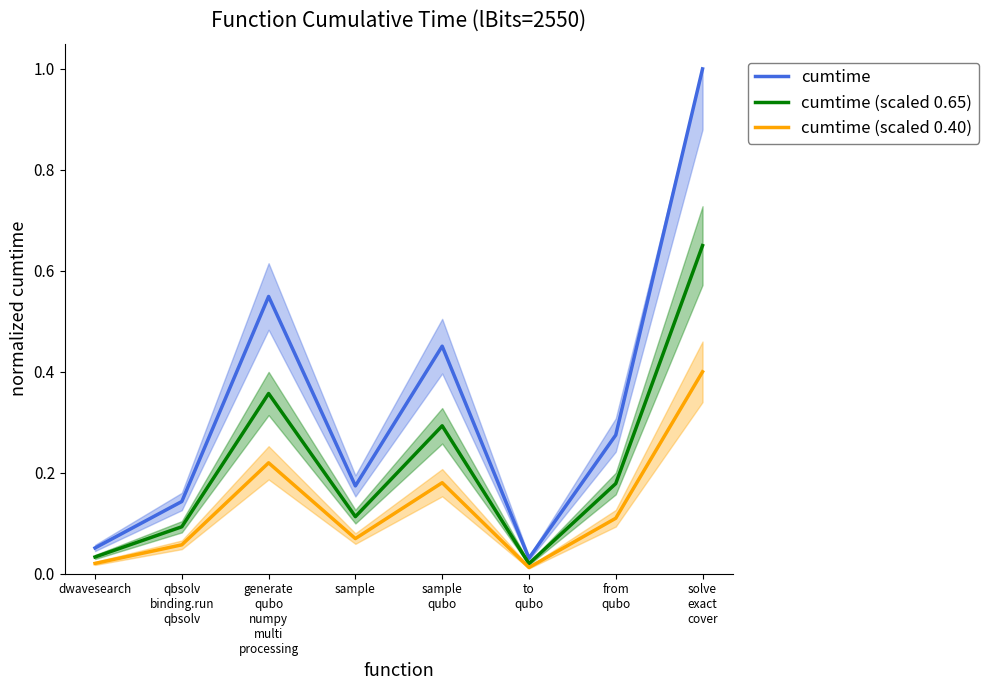

What is the difference between the cumtime values at dwavesearch and from
qubo?

0.2